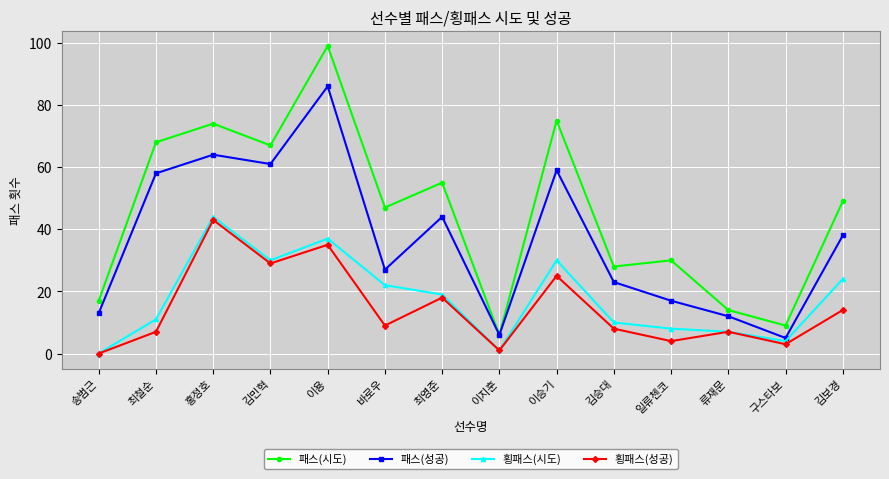

At how many categories does at least one series exceed 20?

10